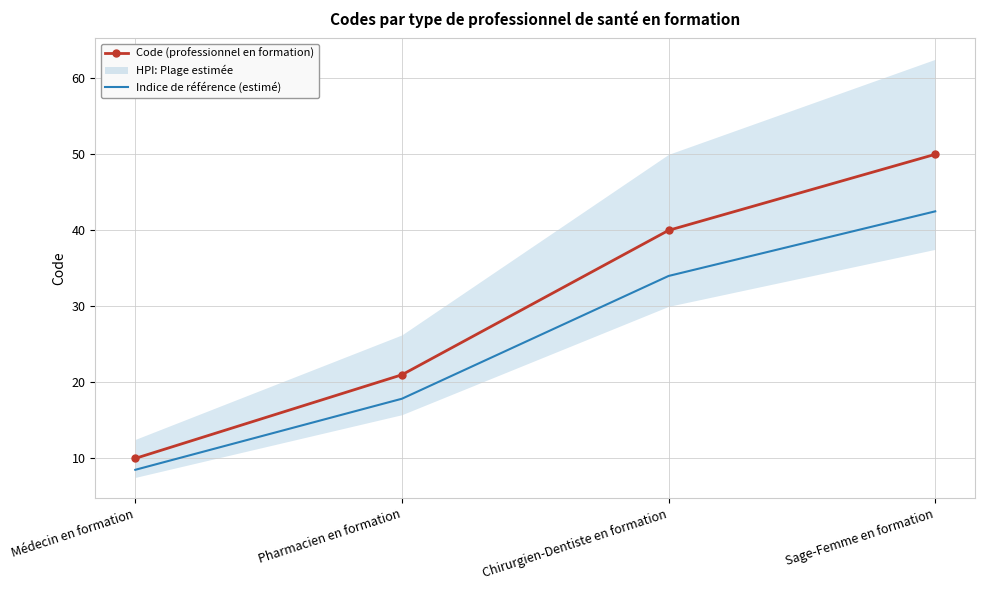

Is the value of Indice de référence (estimé) at Sage-Femme en formation greater than the value of Code (professionnel en formation) at Sage-Femme en formation?

No